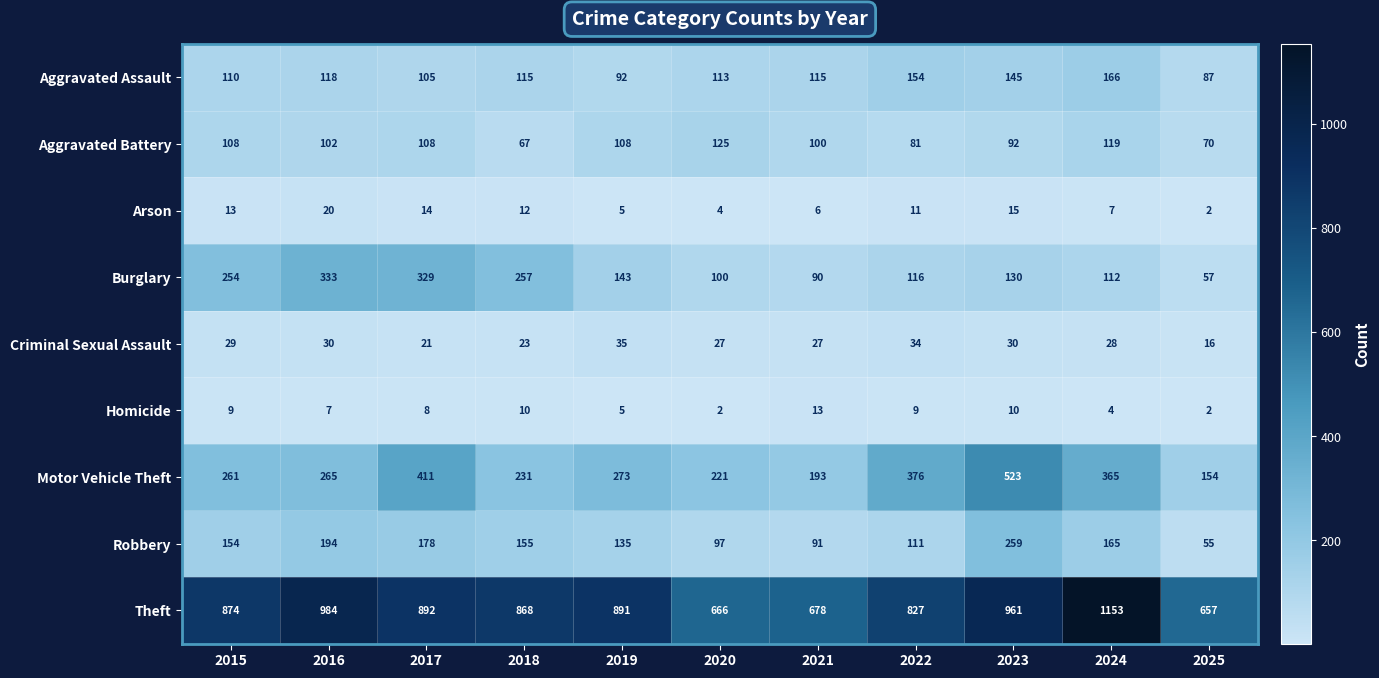

Rank the series by their maximum value, from highest to lowest.

Theft, Motor Vehicle Theft, Burglary, Robbery, Aggravated Assault, Aggravated Battery, Criminal Sexual Assault, Arson, Homicide